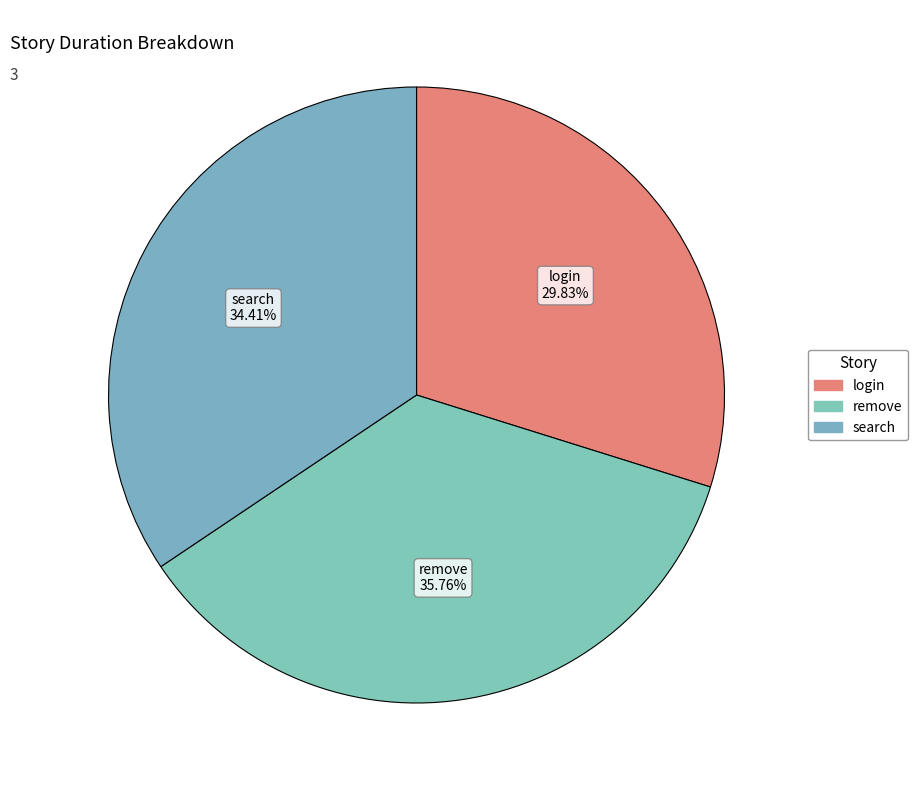

Do remove and search together represent more than half of the pie?

Yes